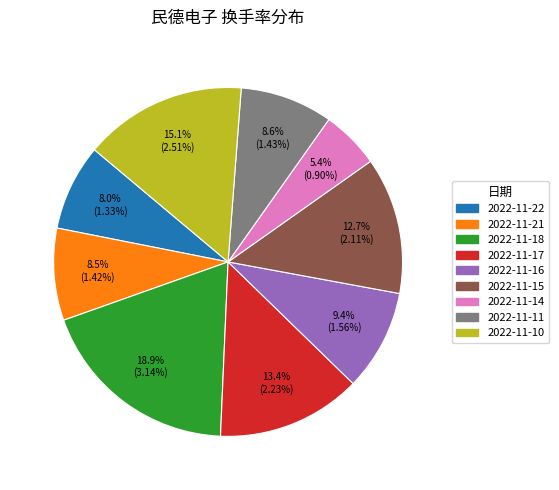

How many slices are in this pie chart?

9